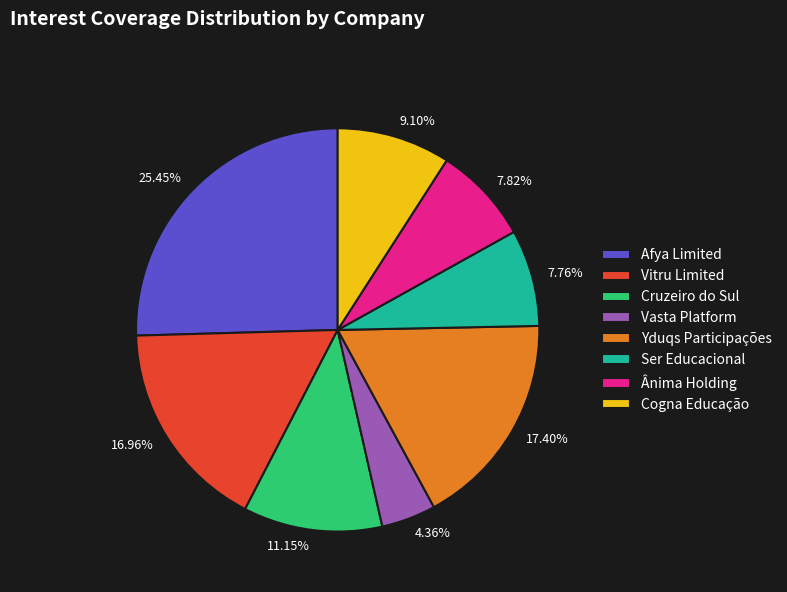

The Ser Educacional slice represents 1% of the pie. True or false?

False